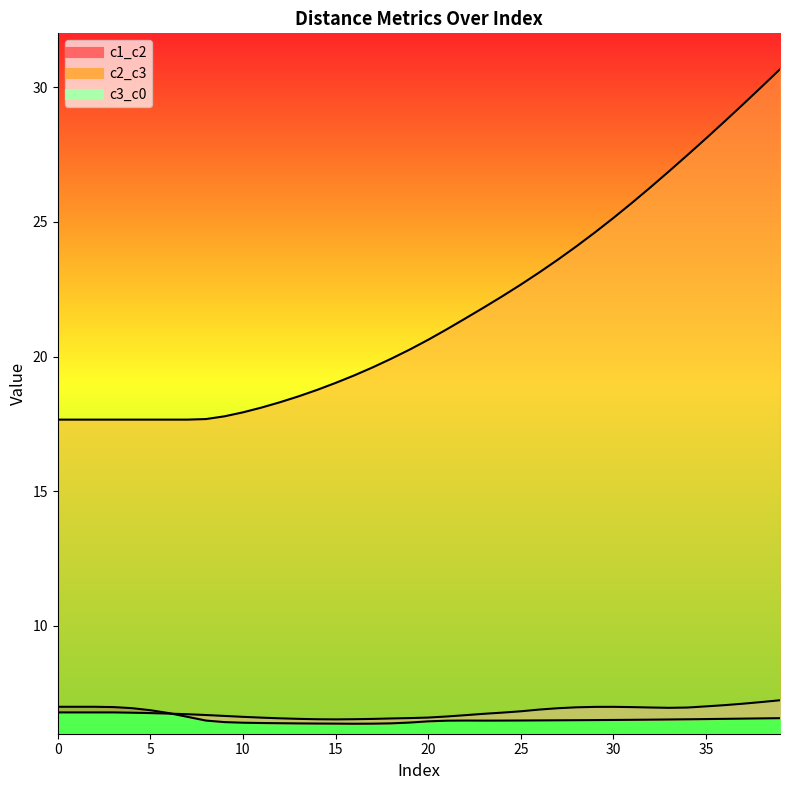

Which category has the lowest value in the c2_c3 series?

16